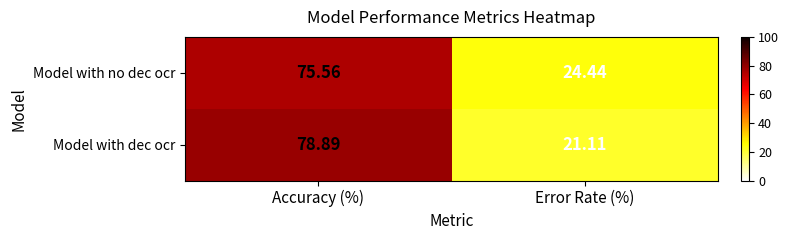

At how many categories does at least one series exceed 63?

1